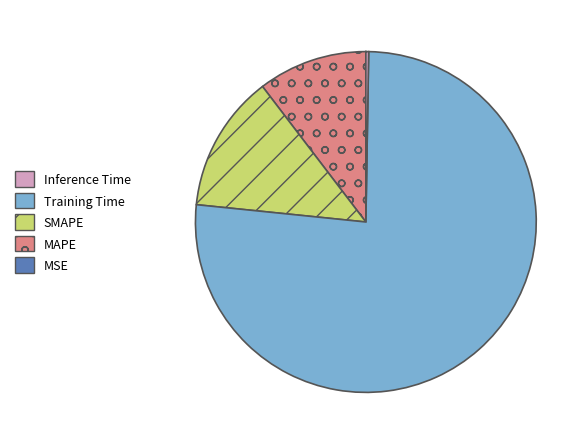

Does any single category account for the majority?

Yes